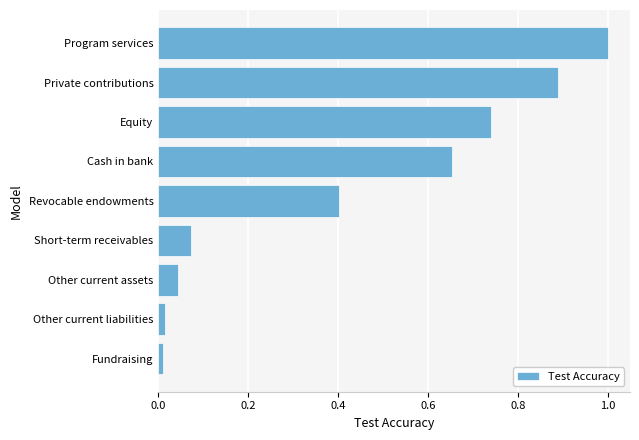

How many bars are there in total?

9